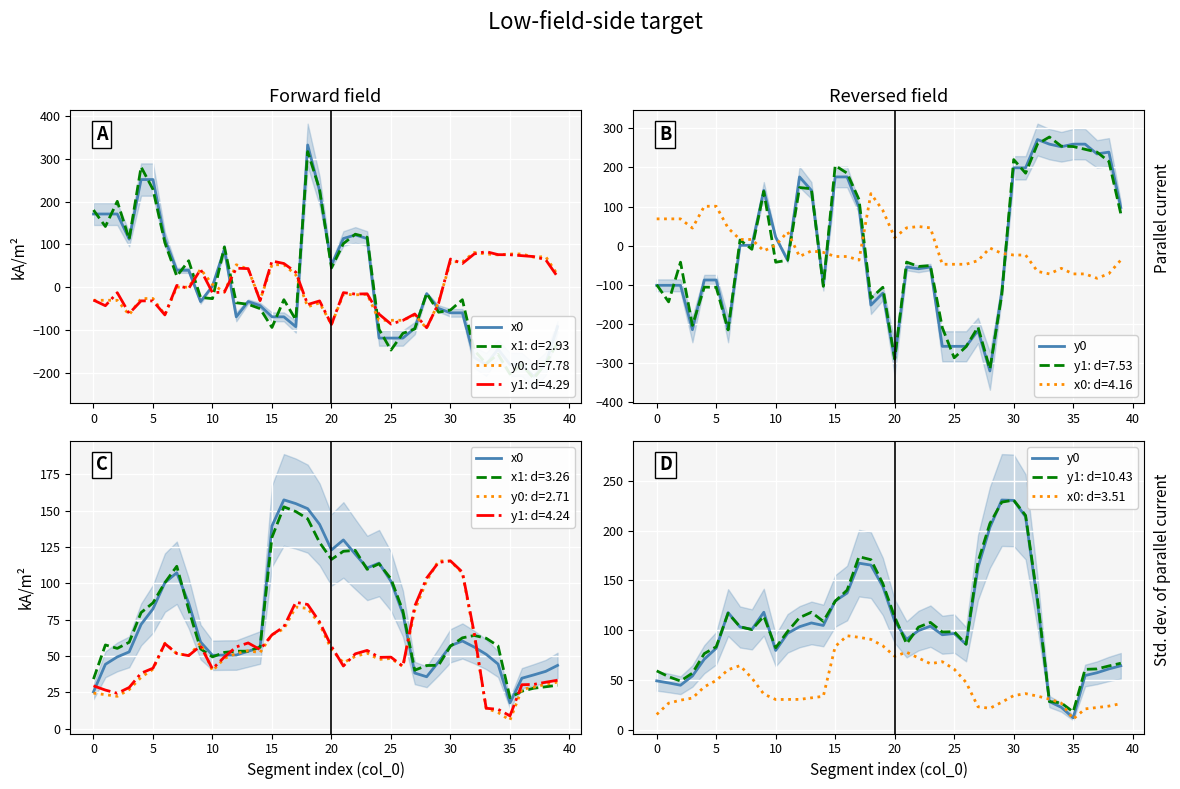

The y0: d=7.78 series shows 59.6 at 30. True or false?

True